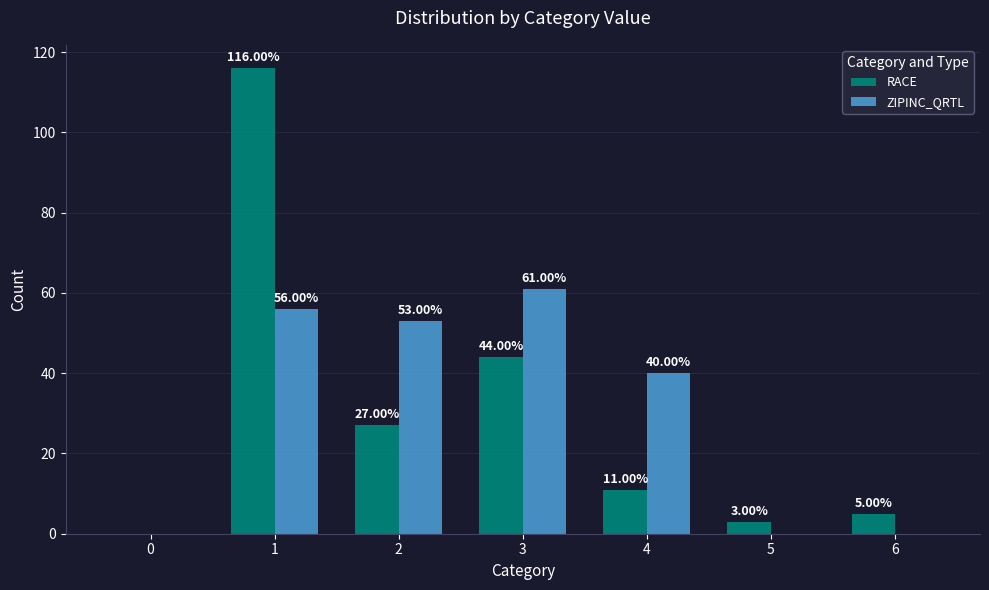

What is the average value of the RACE series?

29